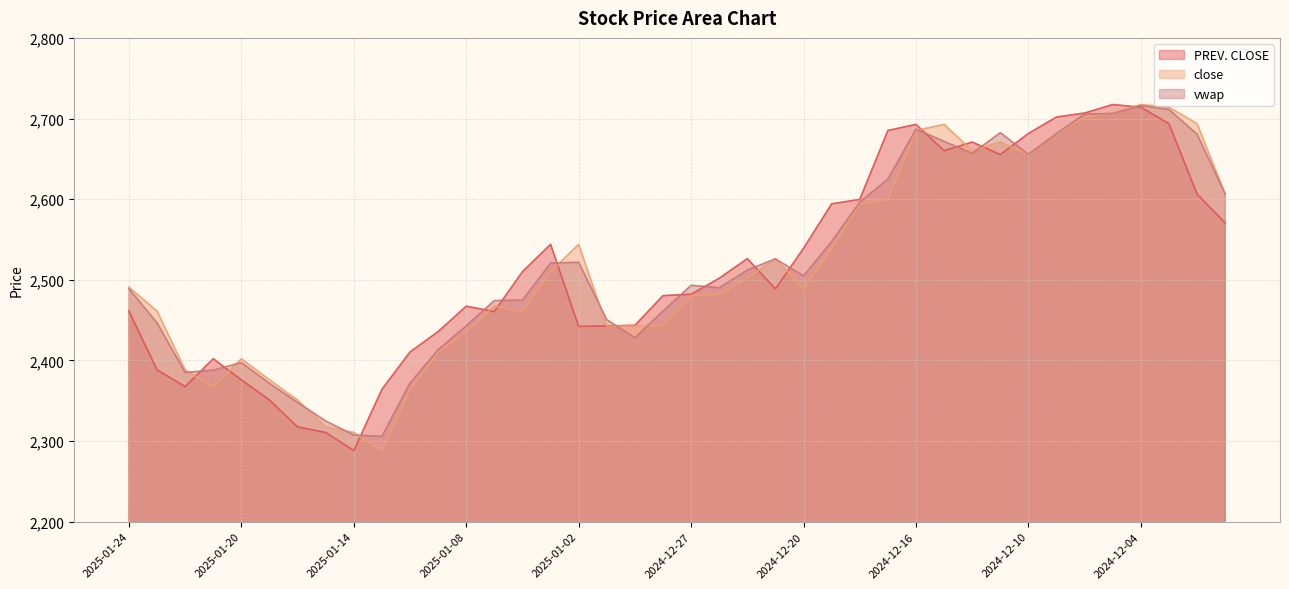

Where do close and PREV. CLOSE first cross each other?

2025-01-22 and 2025-01-21